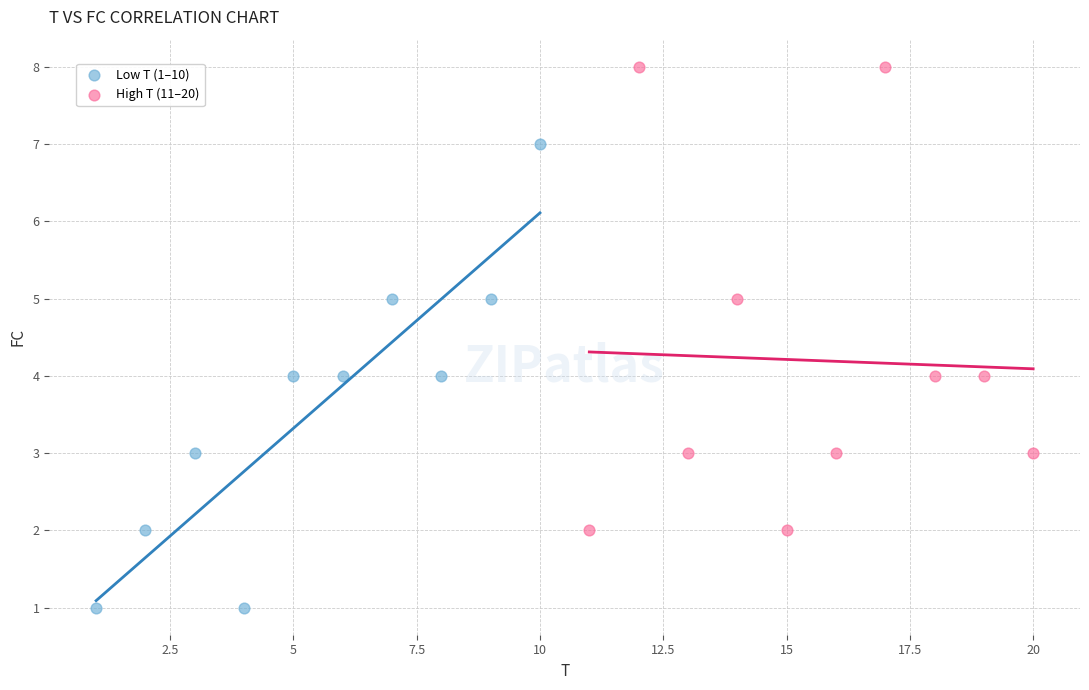

Which series reaches the maximum Y coordinate?

High T (11–20)